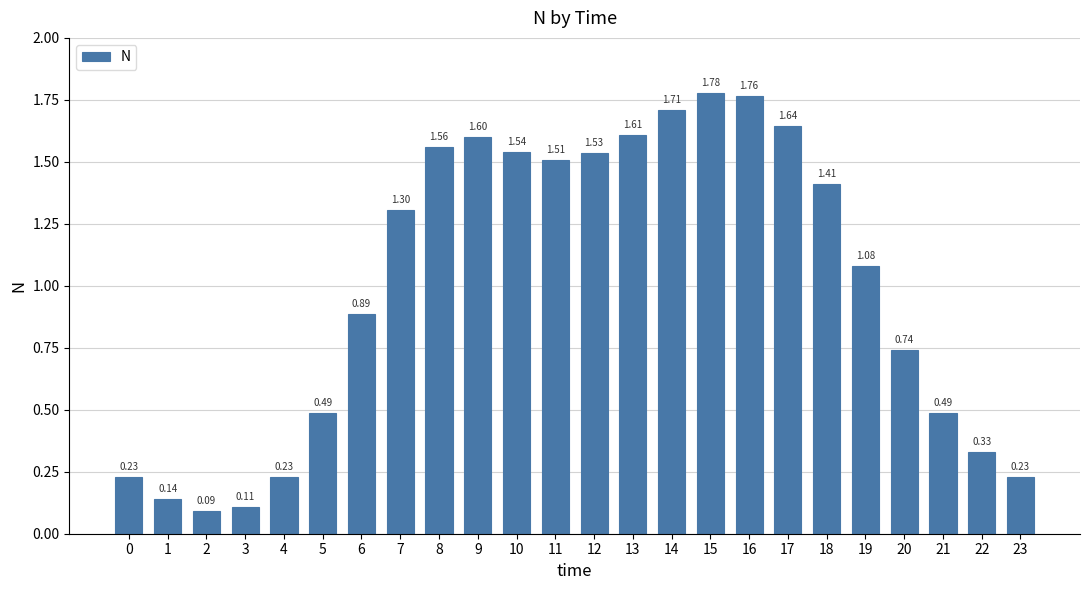

How many bars are there in total?

24